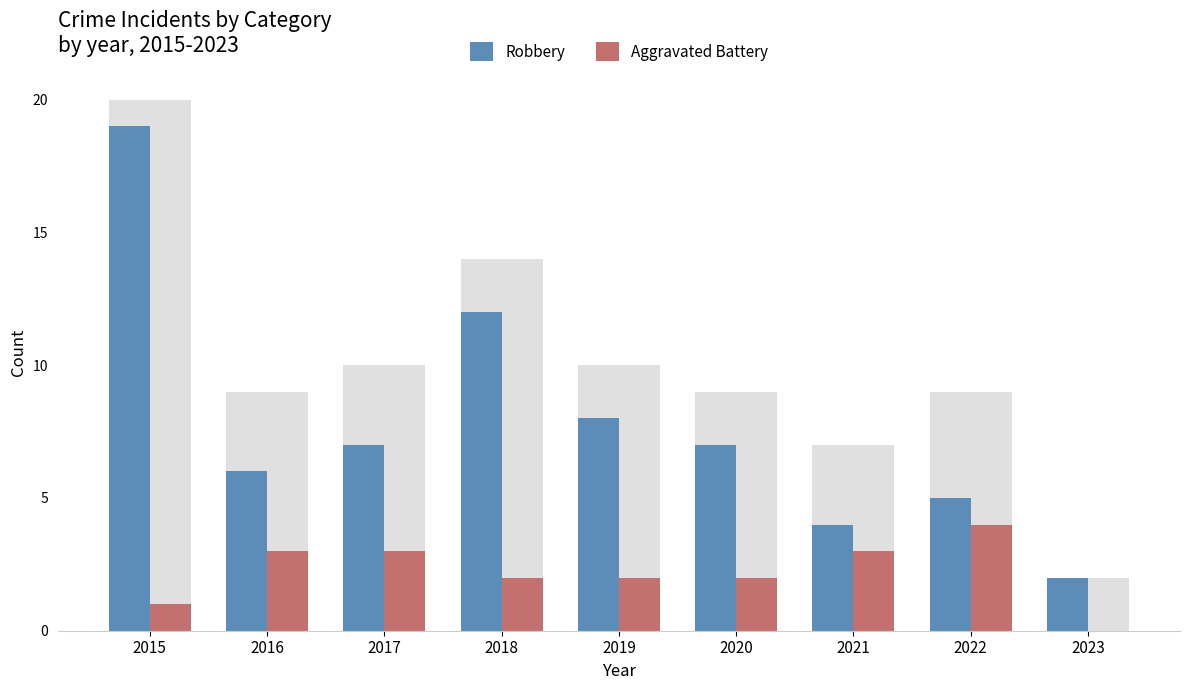

True or false: Robbery has a value of 30 at 2015.

False